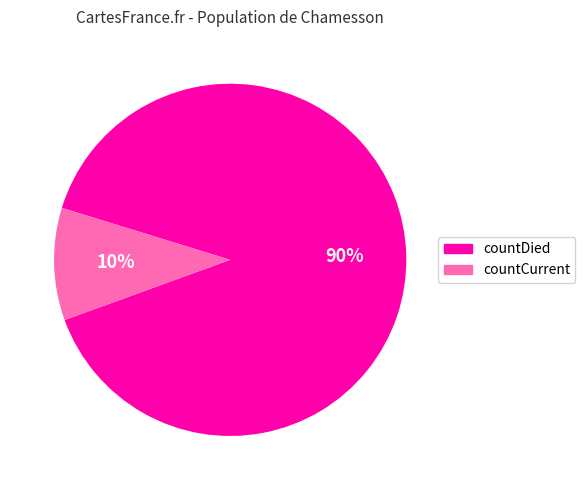

Approximately how many times larger is the value at countCurrent compared to countDied?

0.1